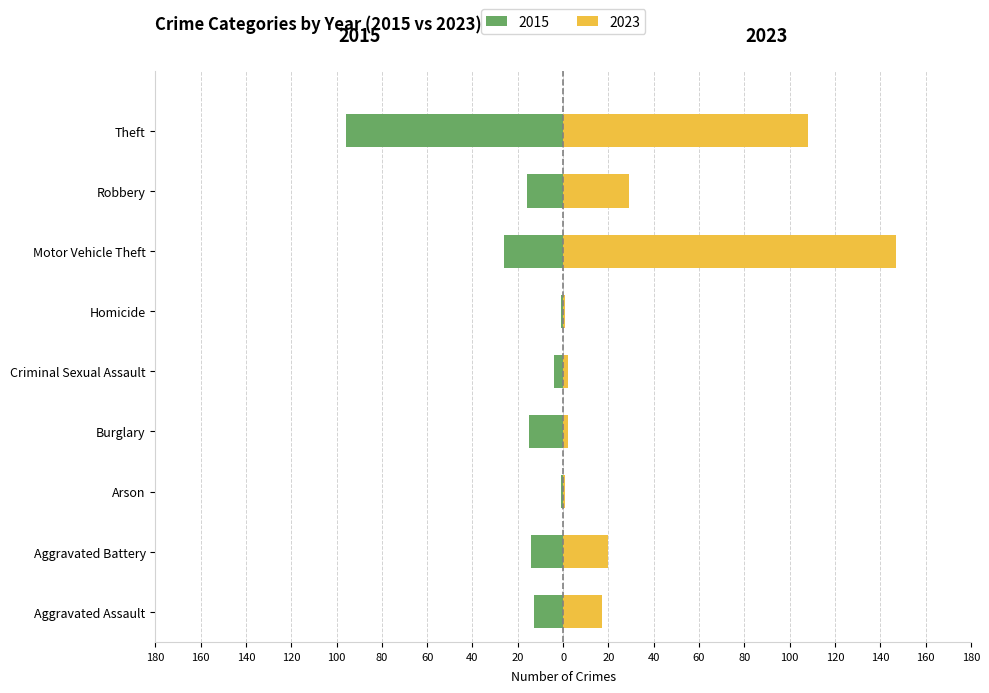

What is the label of the 6th bar from the right?

Burglary